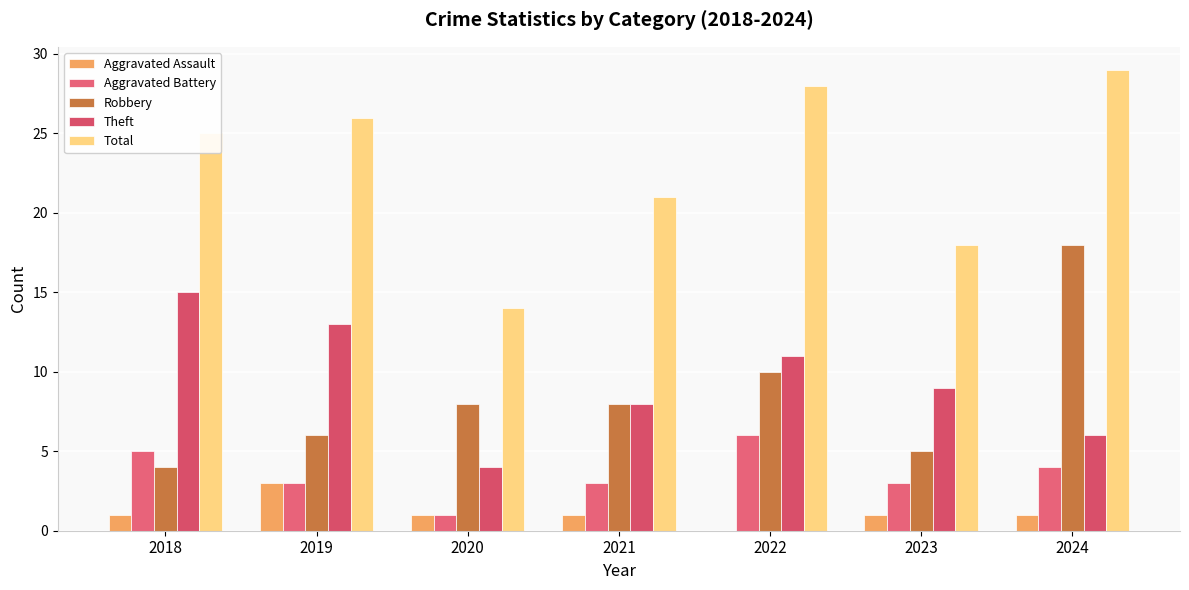

Which category has the lowest value across all series?

2022